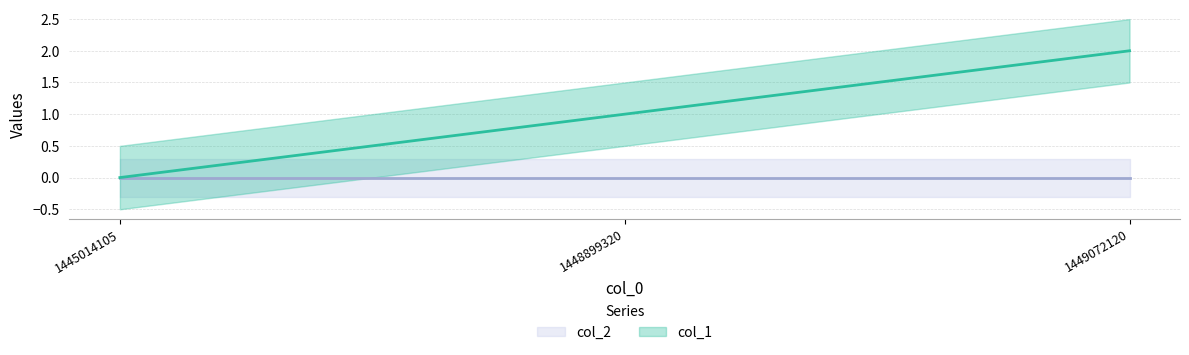

Does the chart display data point markers on the line(s)?

No